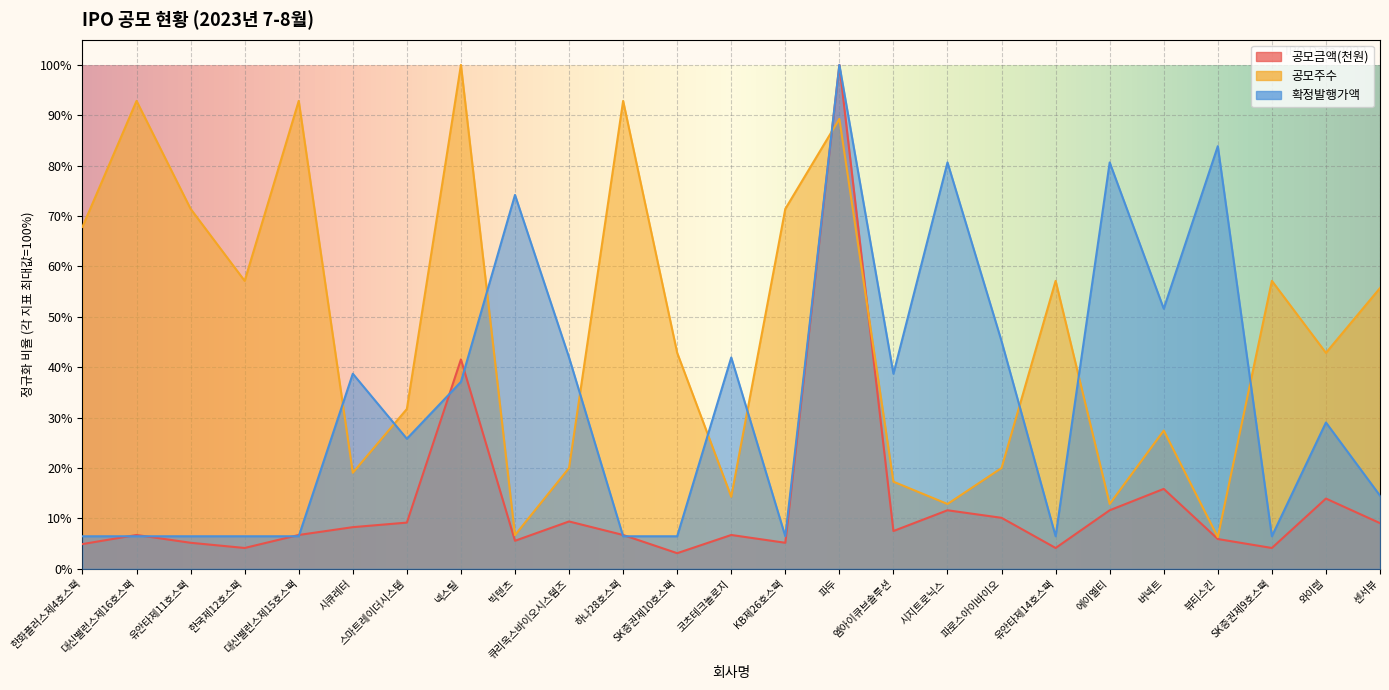

How many data points does each series have?

25